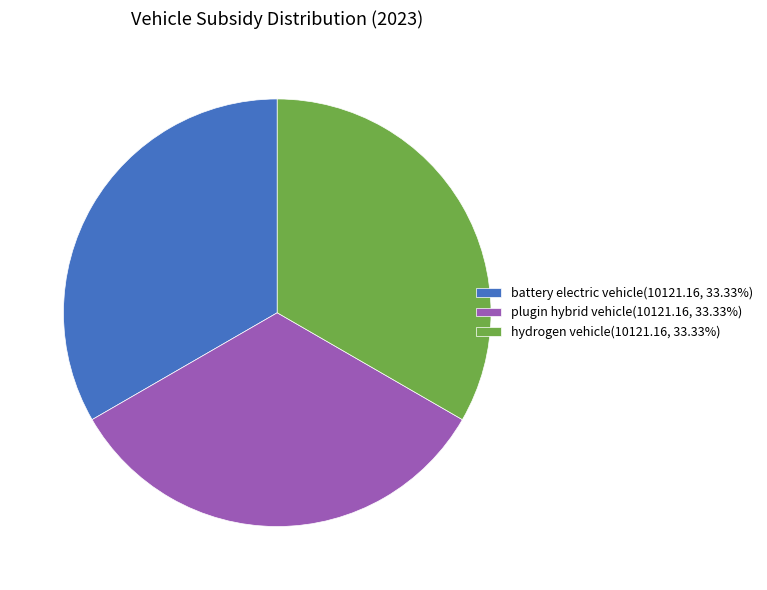

How many slices are in this pie chart?

3